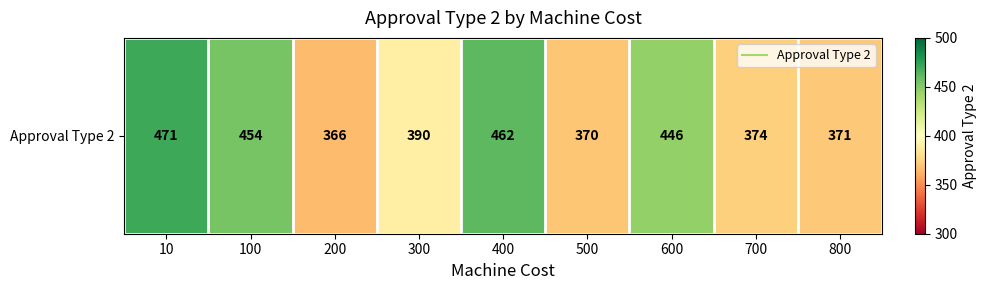

What is the approximate value at 800, to the nearest 5?

370